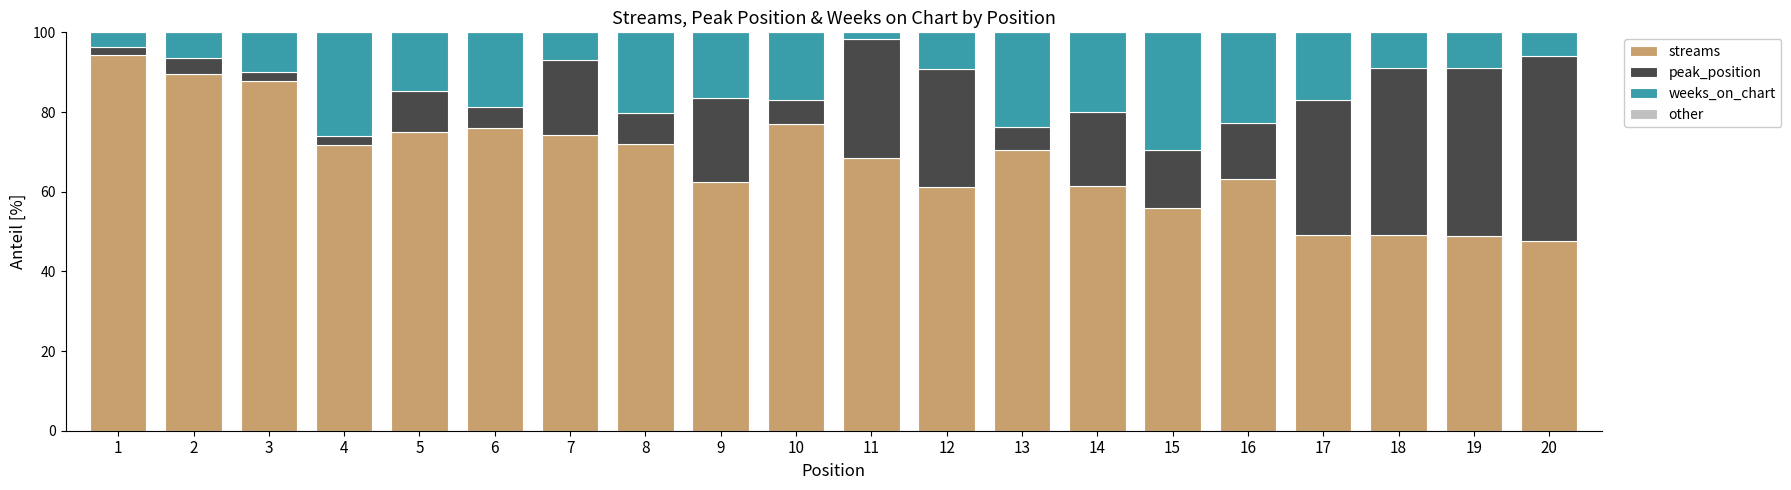

True or false: streams has a value of 62.4 at 9.

True